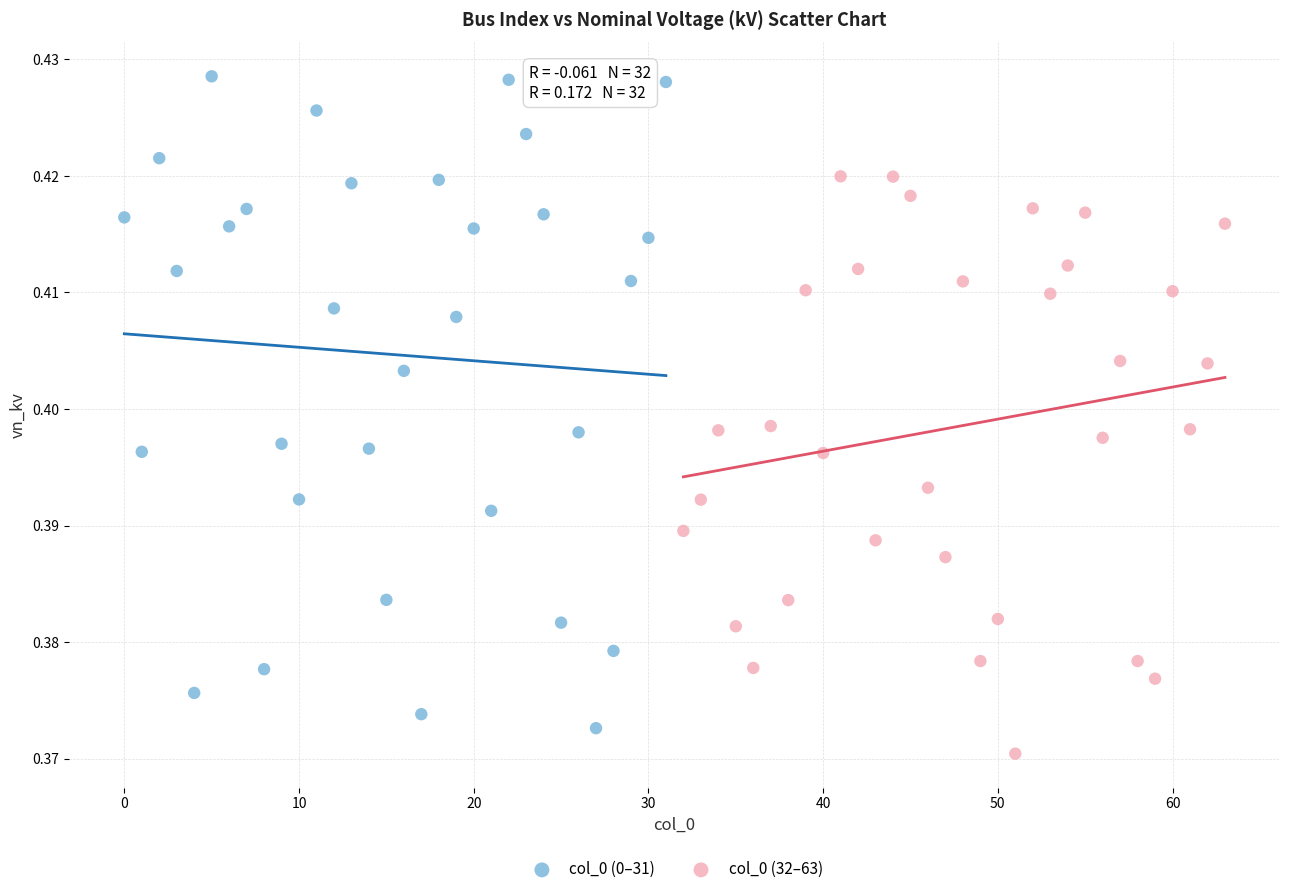

Which series has the largest Y range (max minus min)?

col_0 (0–31)